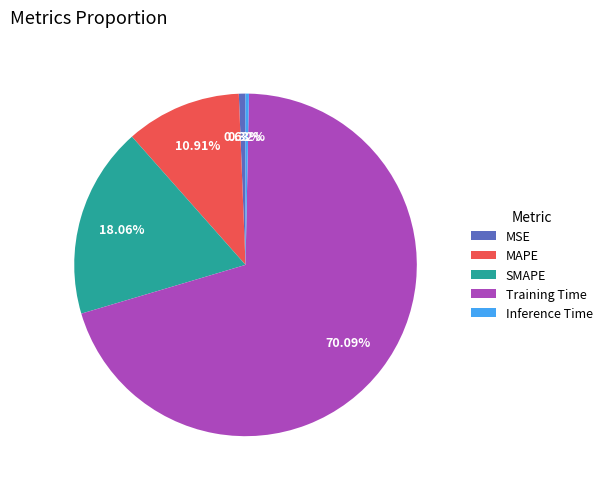

To the nearest percent, what is the combined percentage of MSE and Training Time?

71%